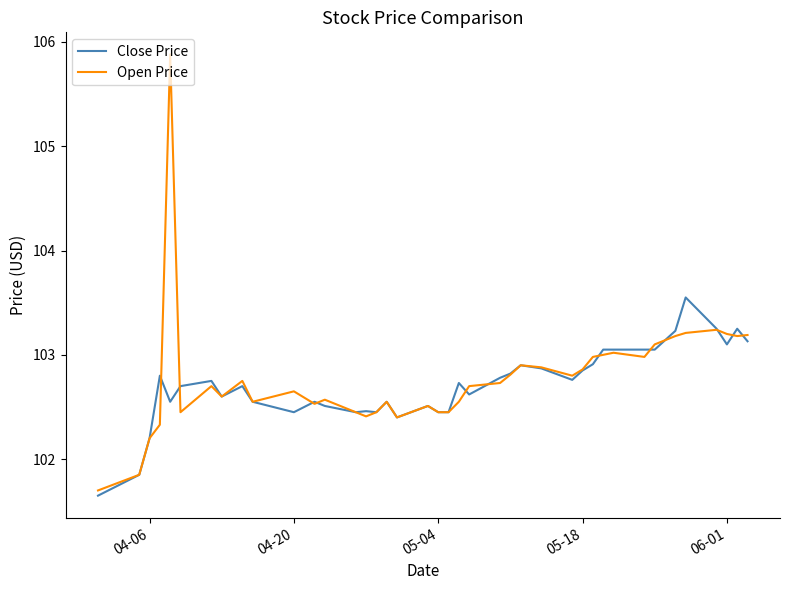

Which series has the largest range (max minus min)?

Open Price